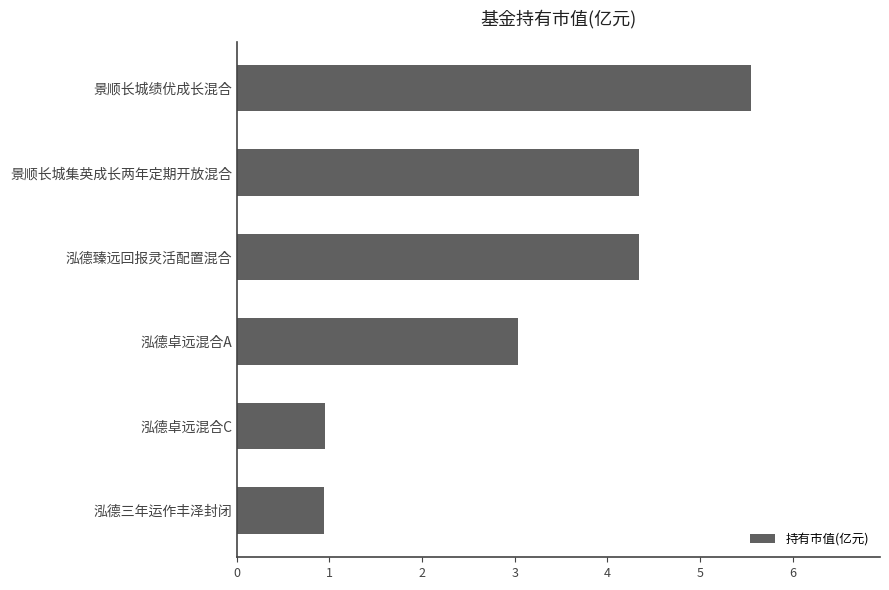

The value at 泓德卓远混合A is 3.0. True or false?

True